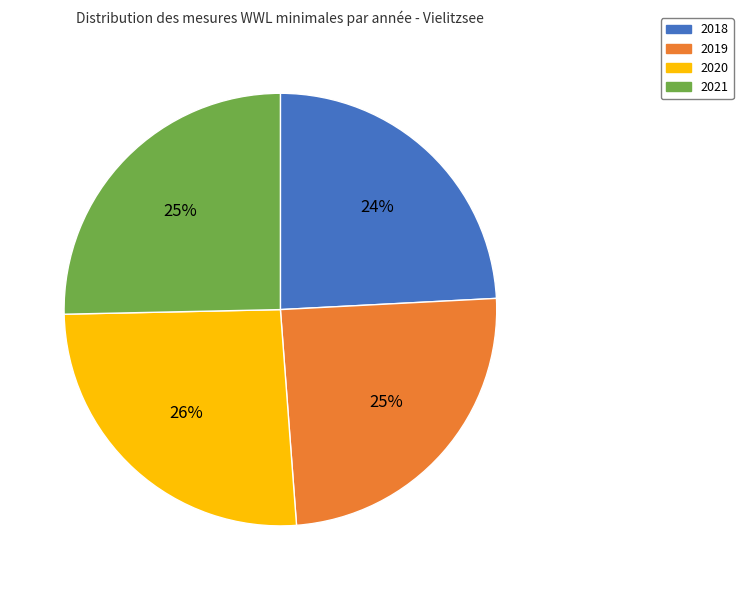

Which has a higher value, 2021 or 2018?

2021